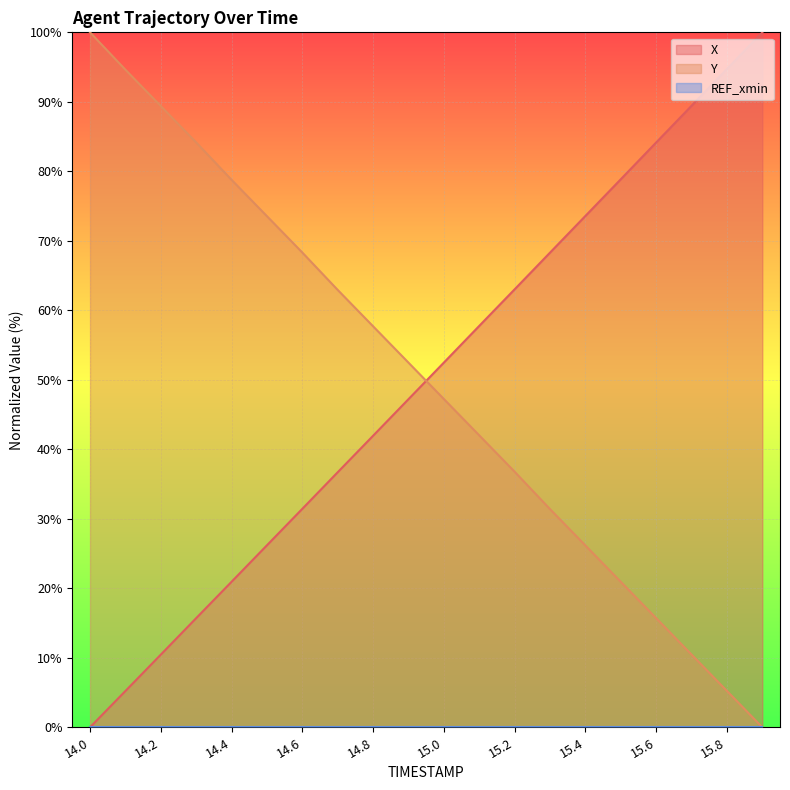

At which category is the sum across all series the highest?

14.0